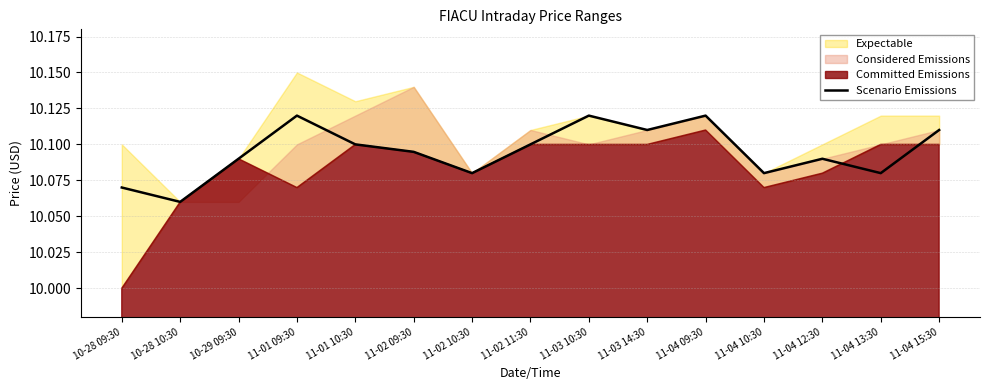

At which category does the chart reach its peak across all series?

11-01 09:30